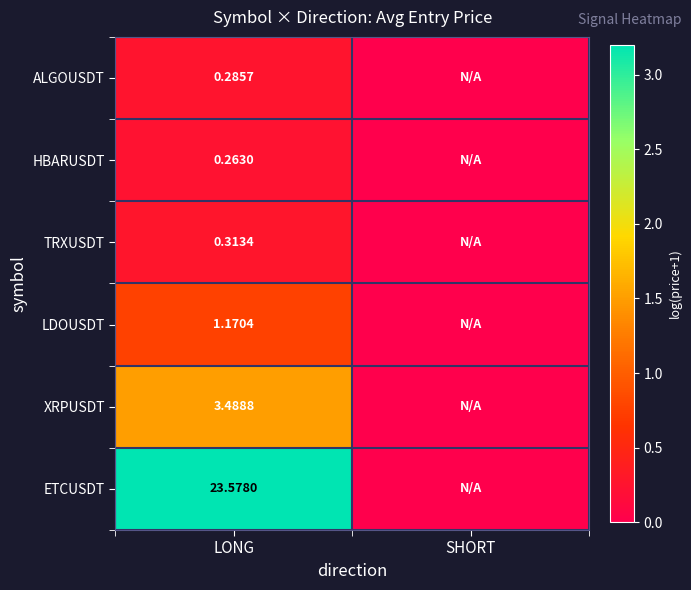

Is the value of TRXUSDT at LONG greater than the value of HBARUSDT at LONG?

Yes